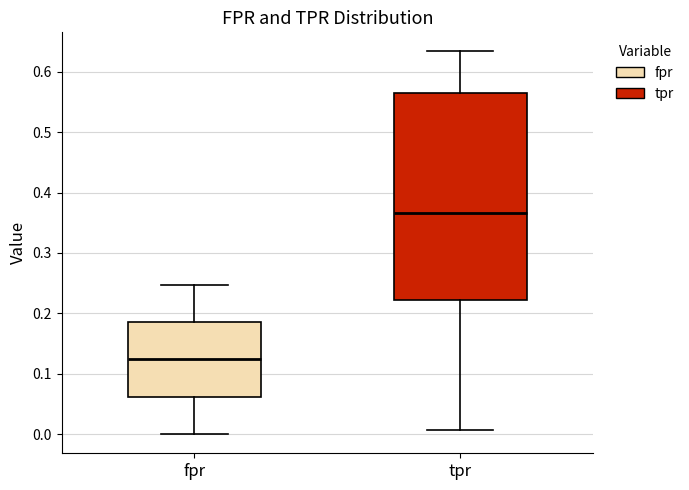

Which box's median line is the lowest?

fpr